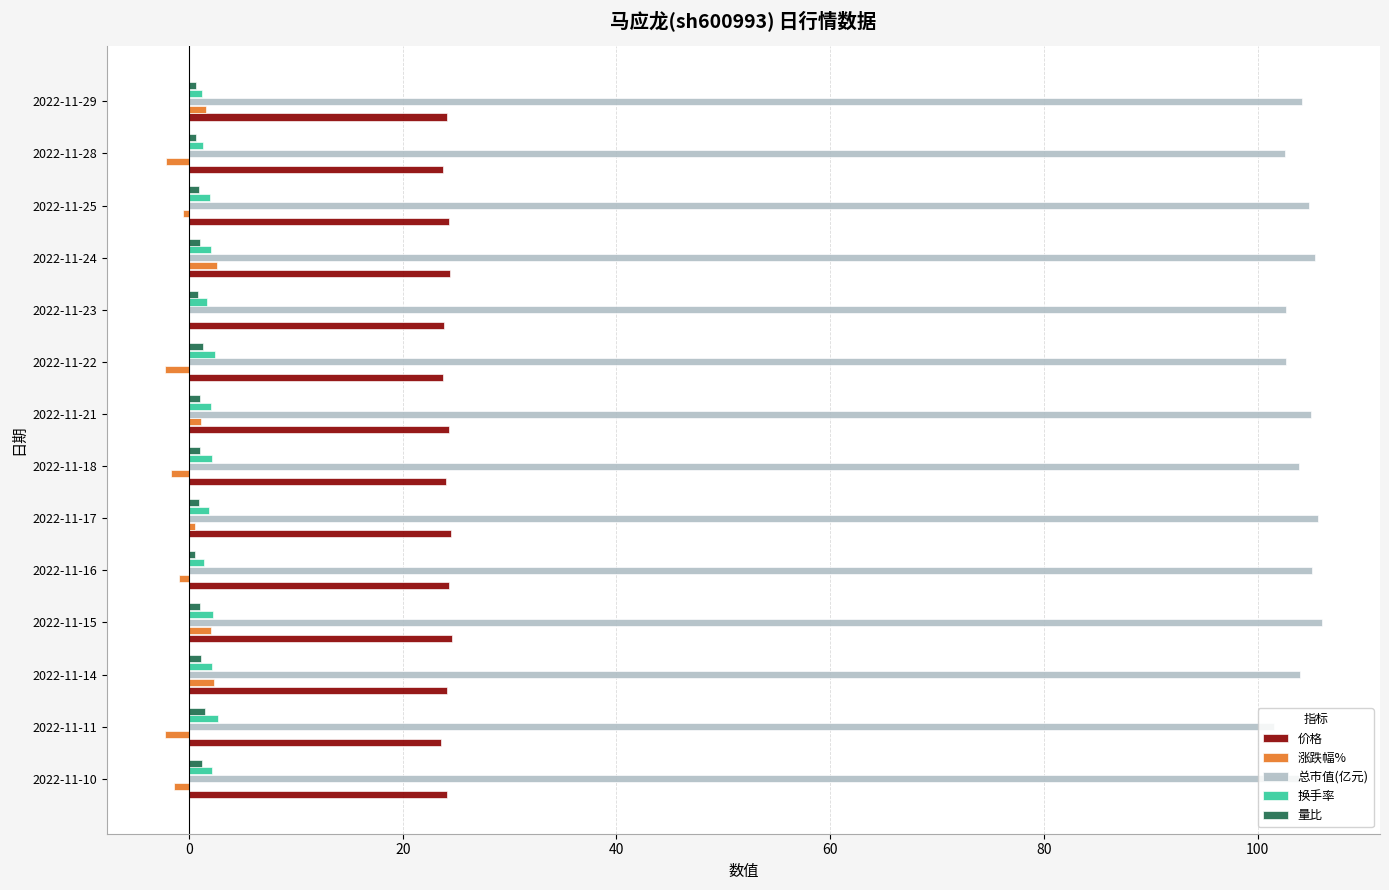

Which series has the largest total across all categories?

总市值(亿元)